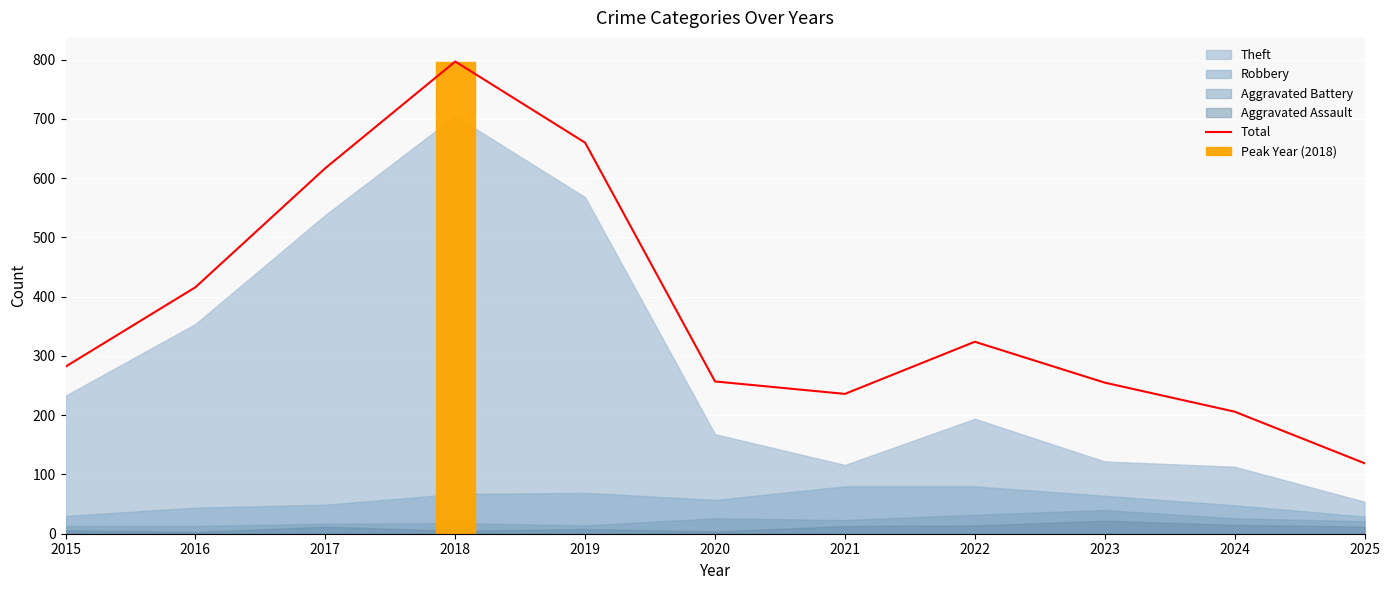

The chart shows a value of 257 at 2020. True or false?

True